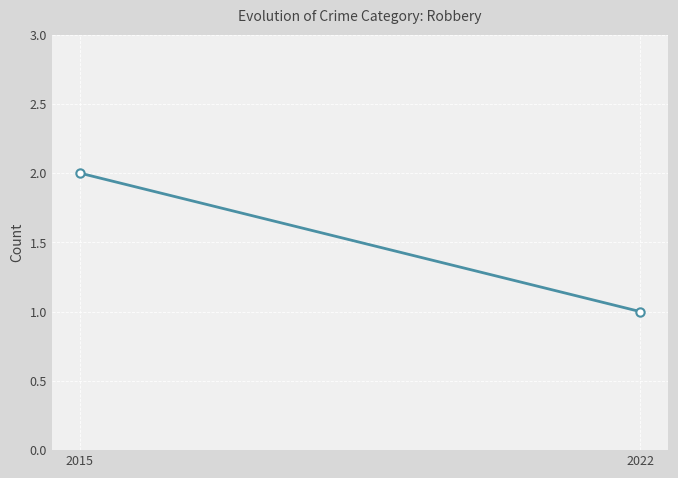

Between 2015 and 2022, which is larger?

2015